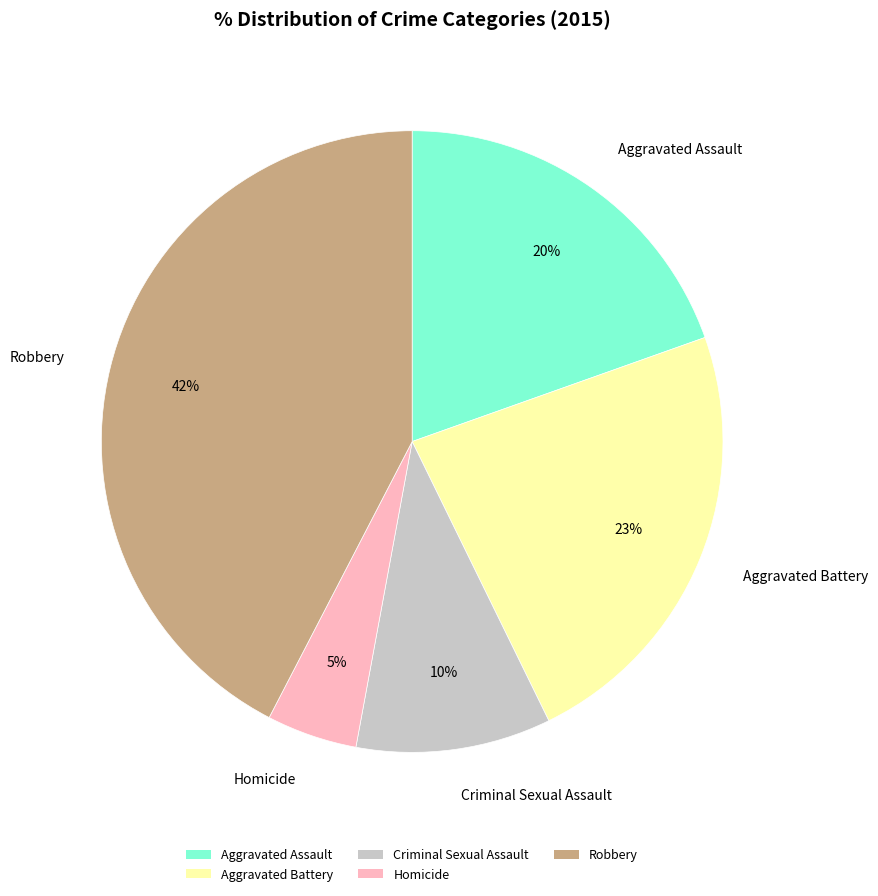

Is the sum of Homicide and Criminal Sexual Assault greater than half?

No